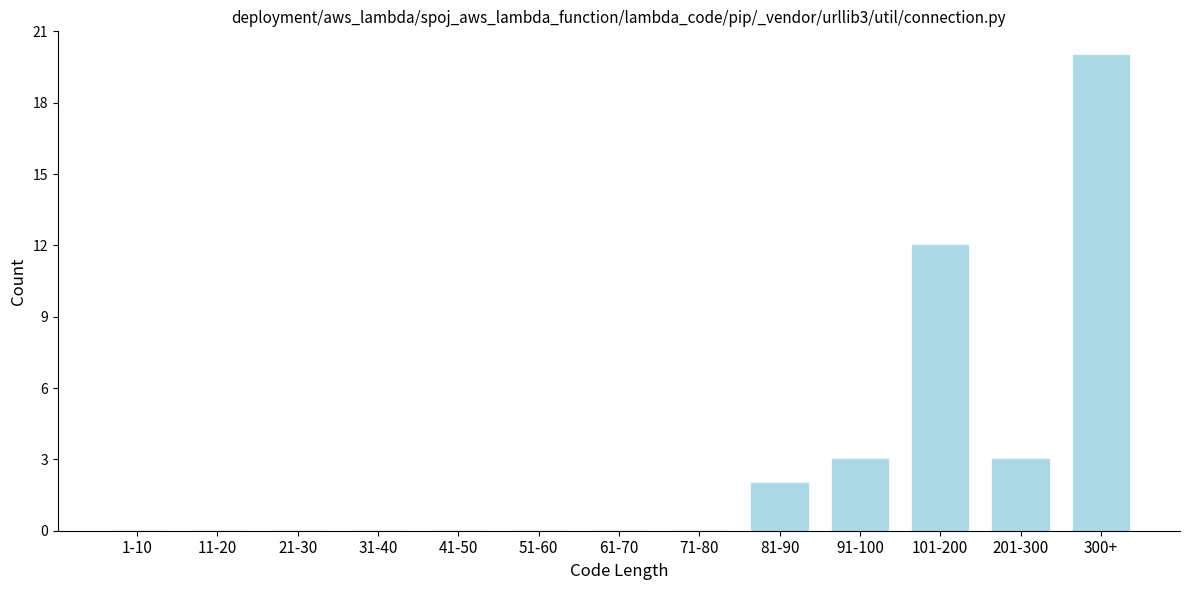

Reading right to left, what are all the values shown in this chart?

300+=20	201-300=3	101-200=12	91-100=3	81-90=2	71-80=0	61-70=0	51-60=0	41-50=0	31-40=0	21-30=0	11-20=0	1-10=0